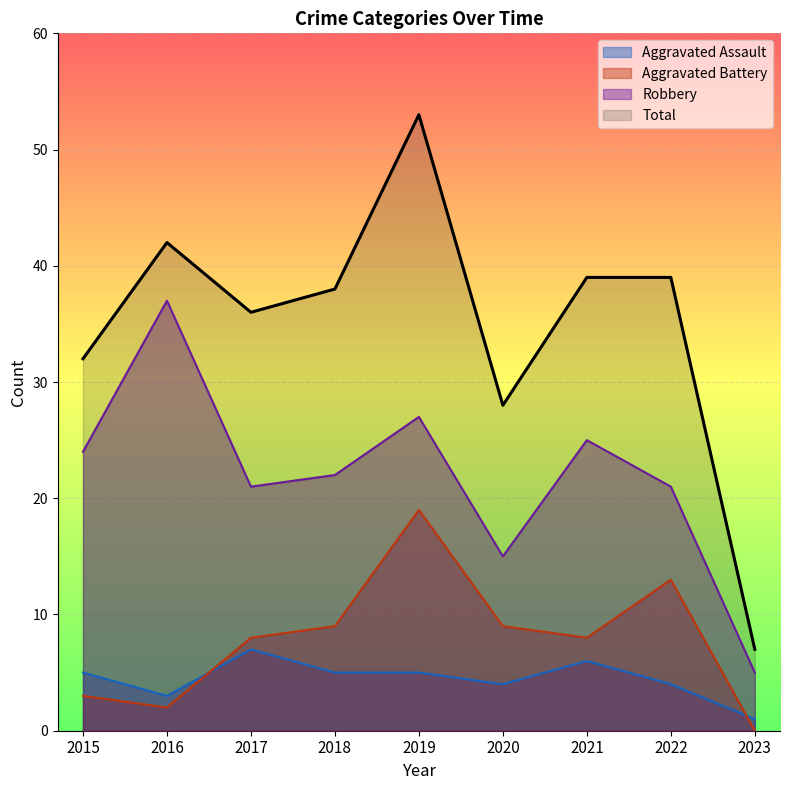

How many lines are shown in the chart?

4